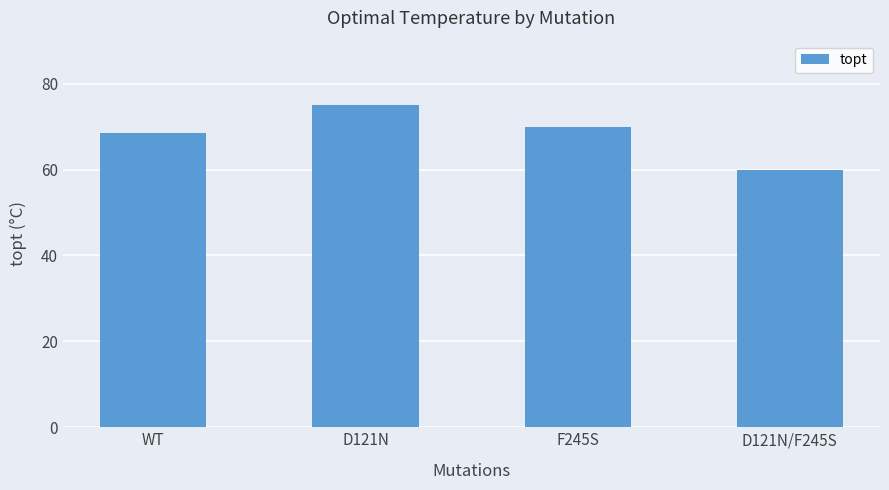

How many bars are there in total?

4